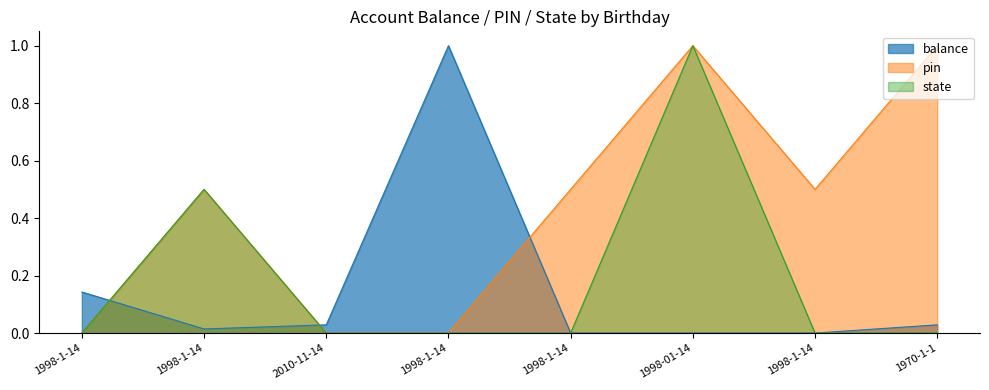

What is the label of the 5th point from the left?

1998-1-14